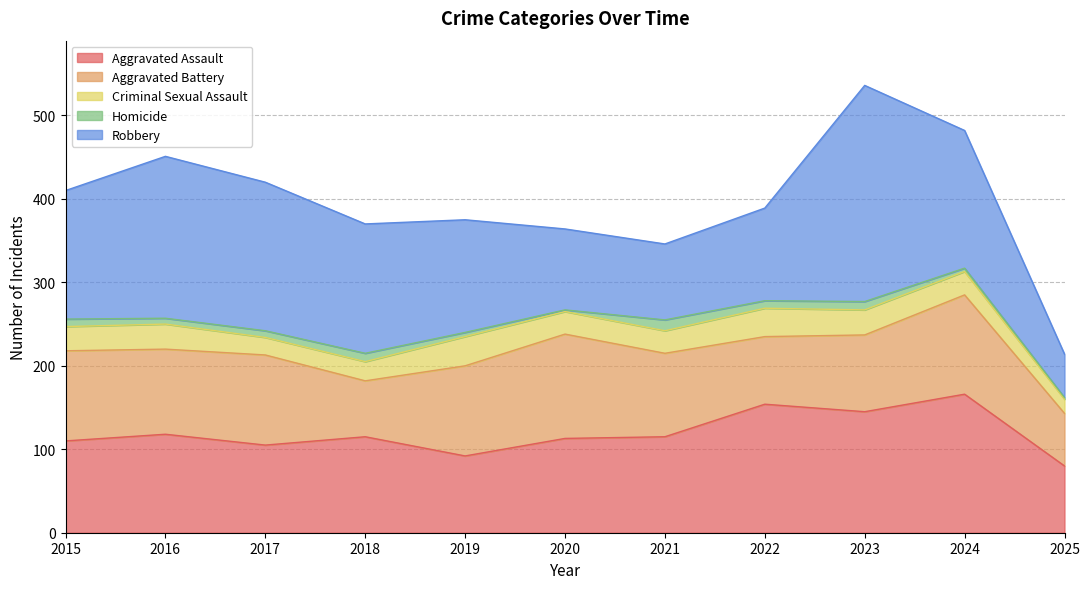

What is the average value of the Aggravated Battery series?

98